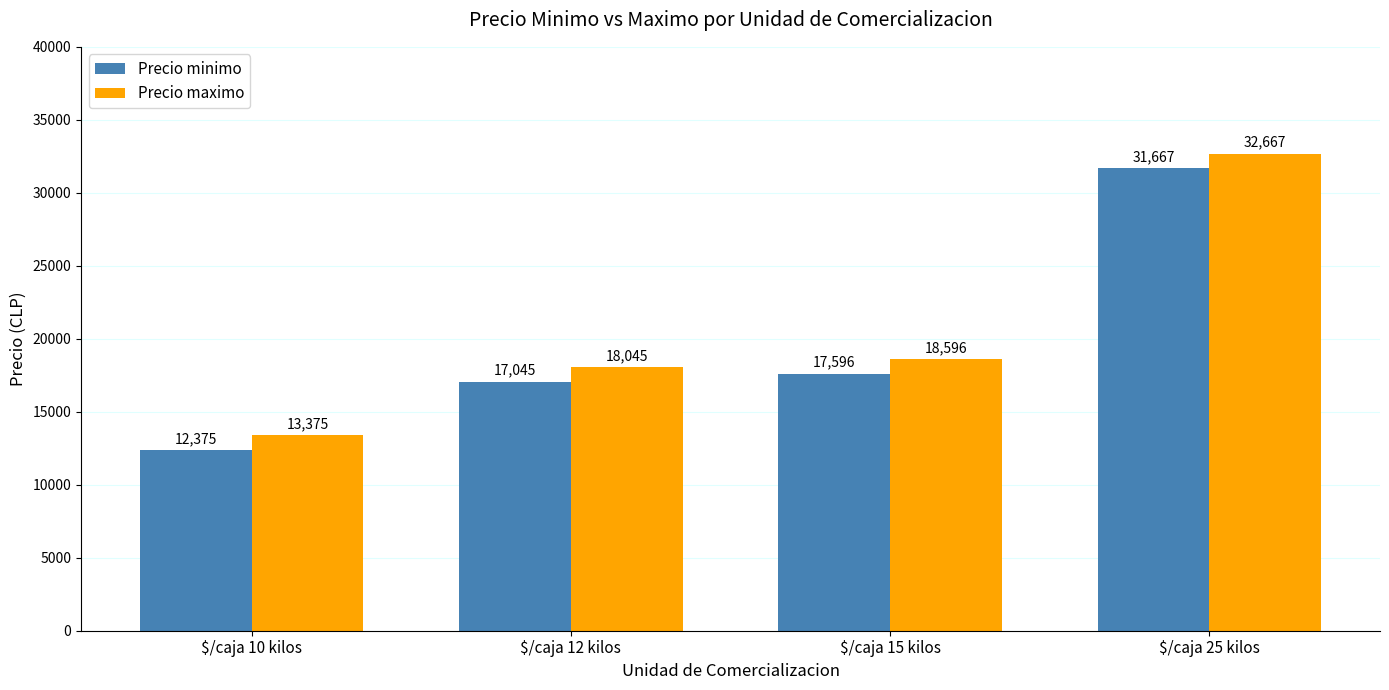

How many data points in Precio minimo are less than 17596?

2